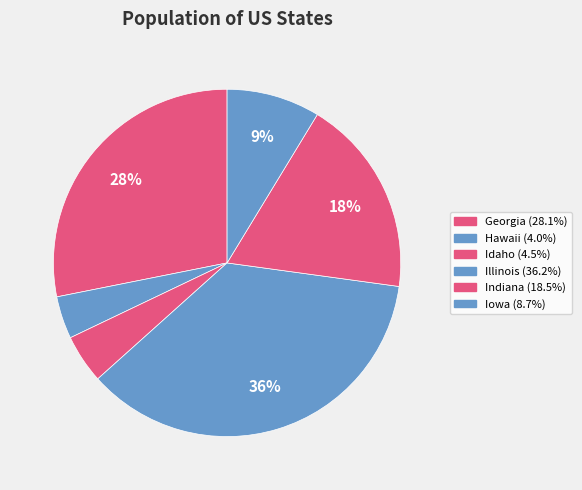

The Idaho slice represents 14% of the pie. True or false?

False